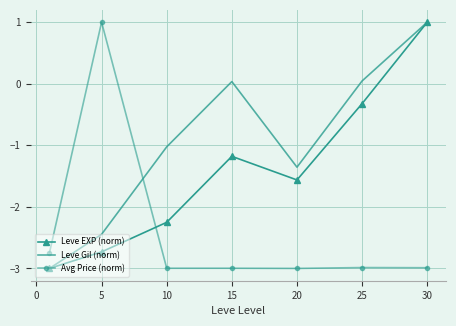

What is the maximum value for Leve EXP (norm)?

1.0